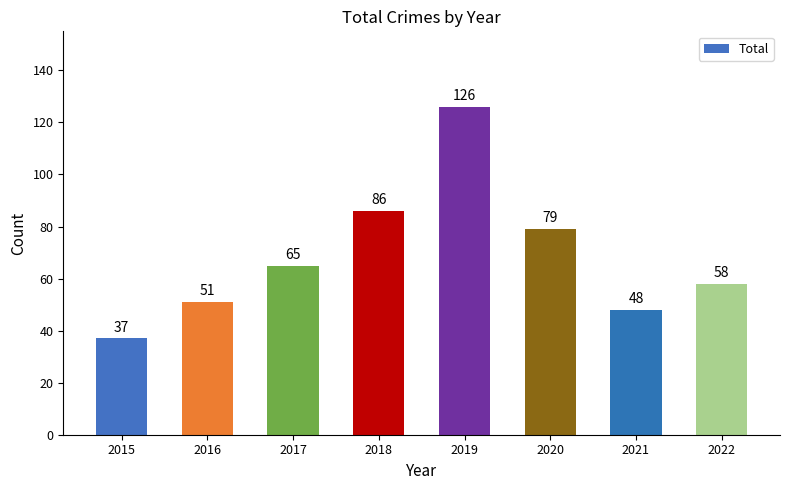

Between 2018 and 2021, which is larger?

2018